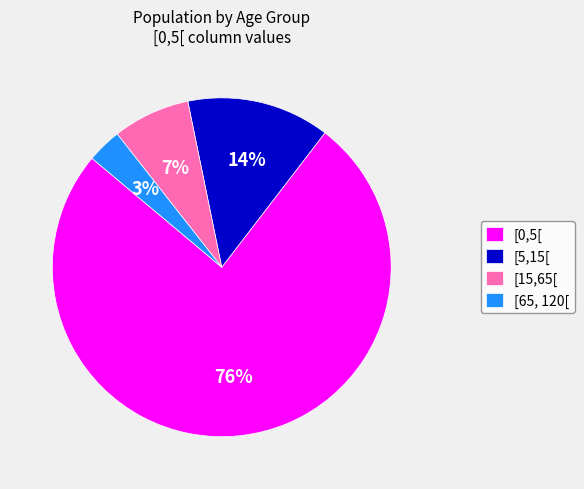

Which has a higher value, [0,5[ or [15,65[?

[0,5[